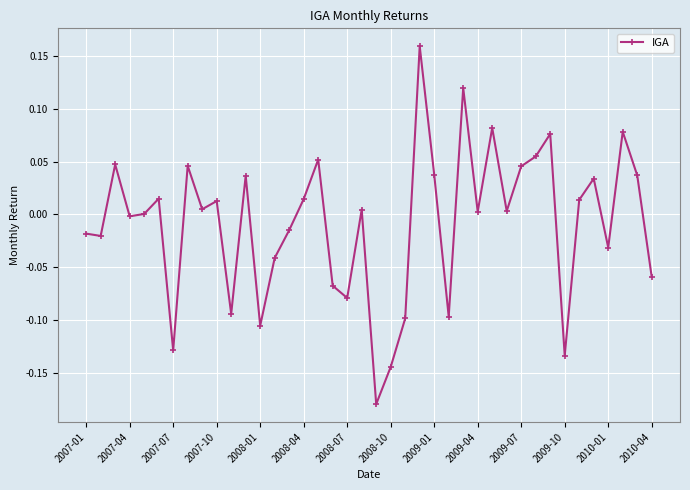

How many interior local peaks (higher than both neighbors) does the data have?

13